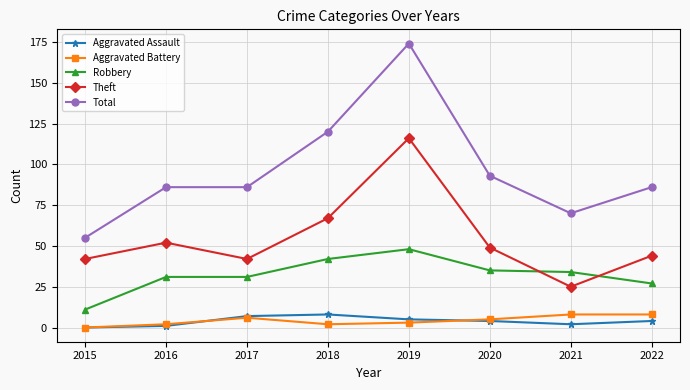

What is the difference between the highest and lowest values at 2015?

55